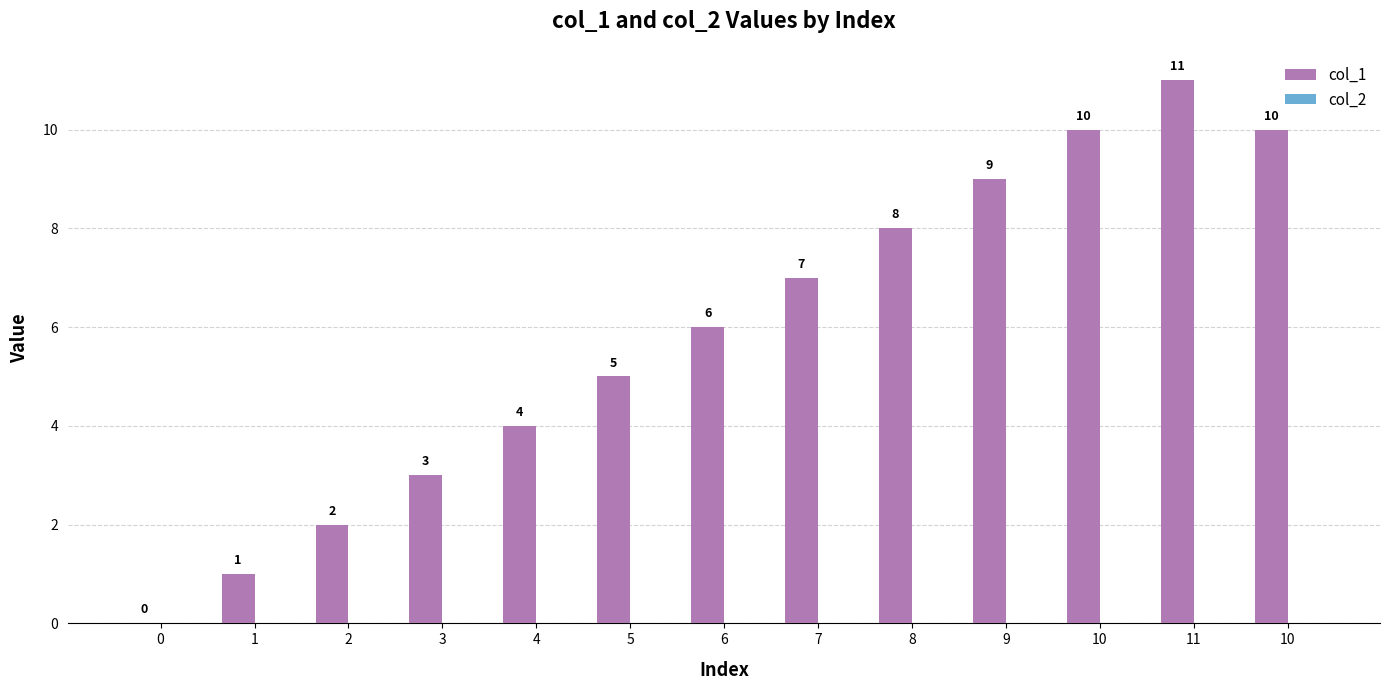

Reading right to left, list all the values displayed in this chart.

col_1: 10	11	10	9	8	7	6	5	4	3	2	1	0
col_2: 0	0	0	0	0	0	0	0	0	0	0	0	0